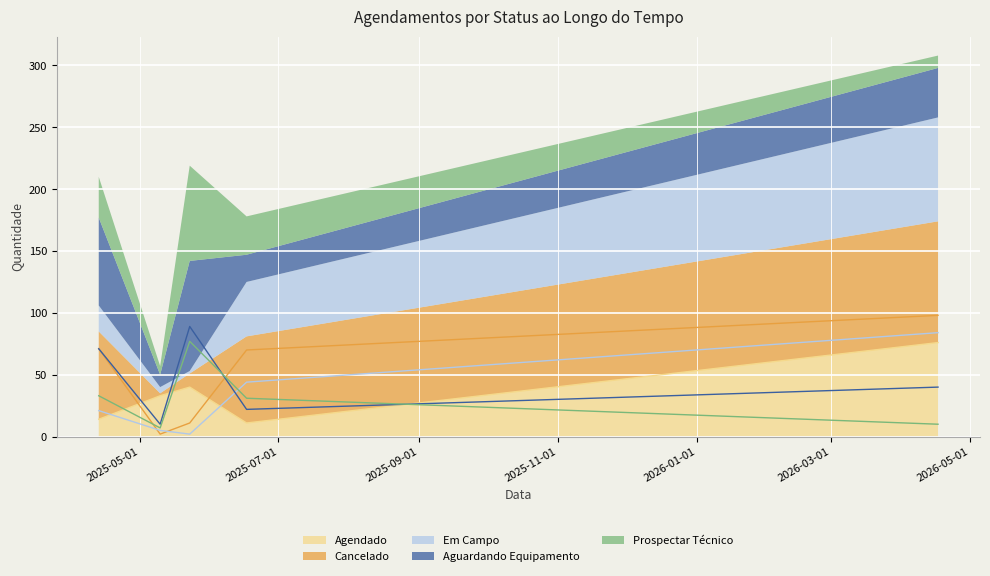

Reading left to right, transcribe all the data shown in this chart.

Agendado: 2025-04-13=14	2025-05-10=33	2025-05-23=40	2025-06-17=11	2026-04-17=76
Cancelado: 2025-04-13=71	2025-05-10=2	2025-05-23=11	2025-06-17=70	2026-04-17=98
Em Campo: 2025-04-13=21	2025-05-10=5	2025-05-23=2	2025-06-17=44	2026-04-17=84
Aguardando Equipamento: 2025-04-13=71	2025-05-10=10	2025-05-23=89	2025-06-17=22	2026-04-17=40
Prospectar Técnico: 2025-04-13=33	2025-05-10=7	2025-05-23=77	2025-06-17=31	2026-04-17=10